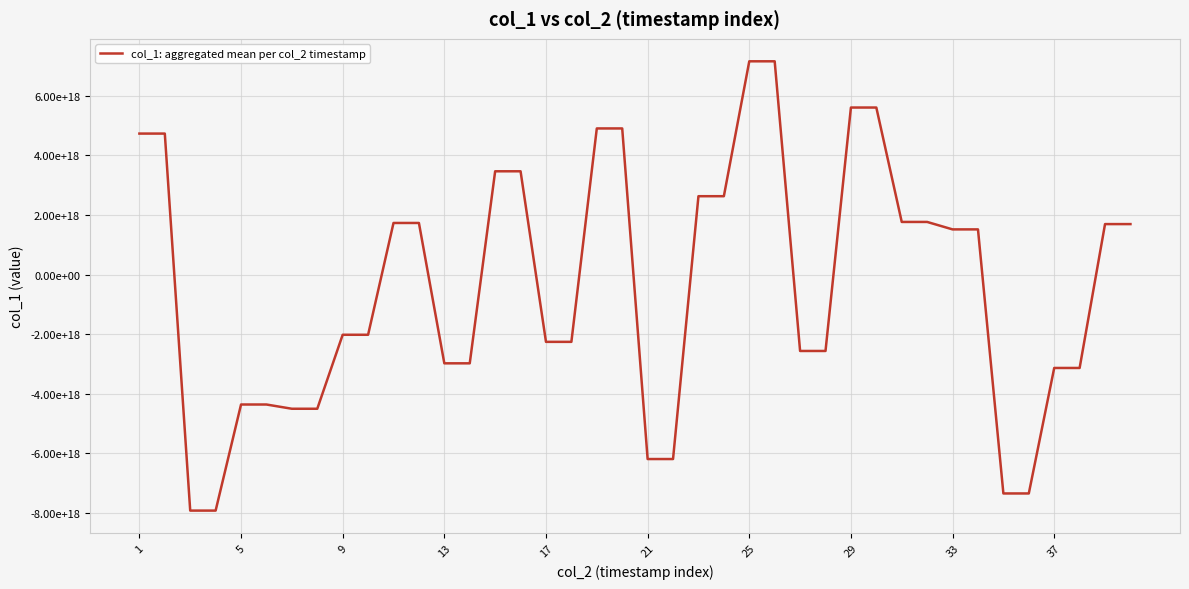

Does the chart have visible grid lines?

Yes